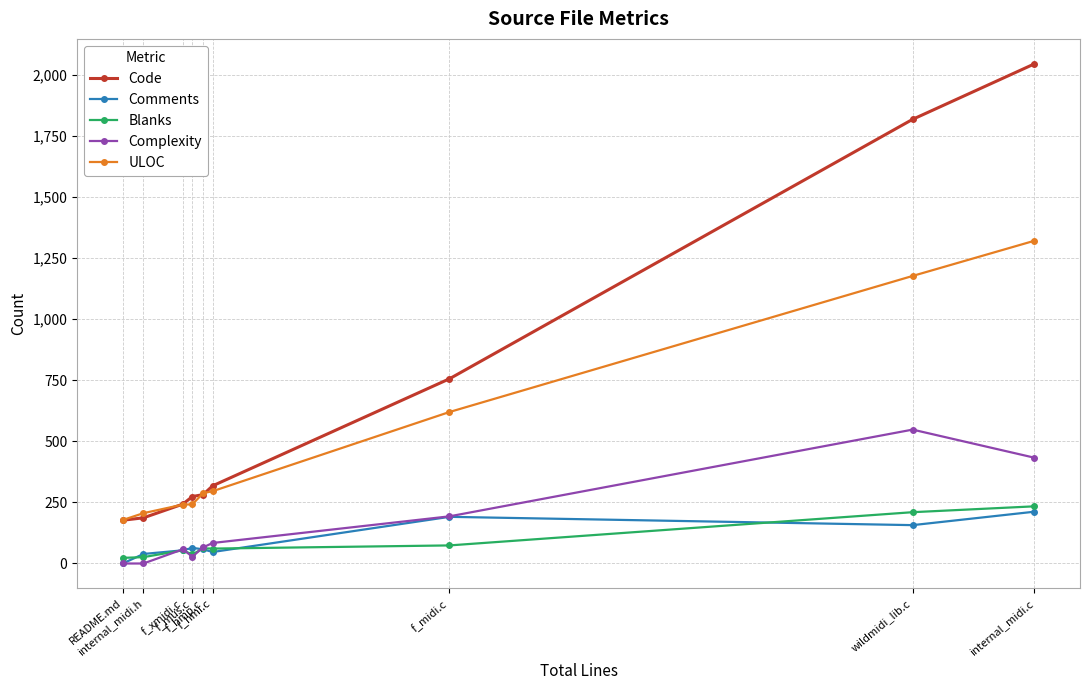

Which series has the largest total across all categories?

Code